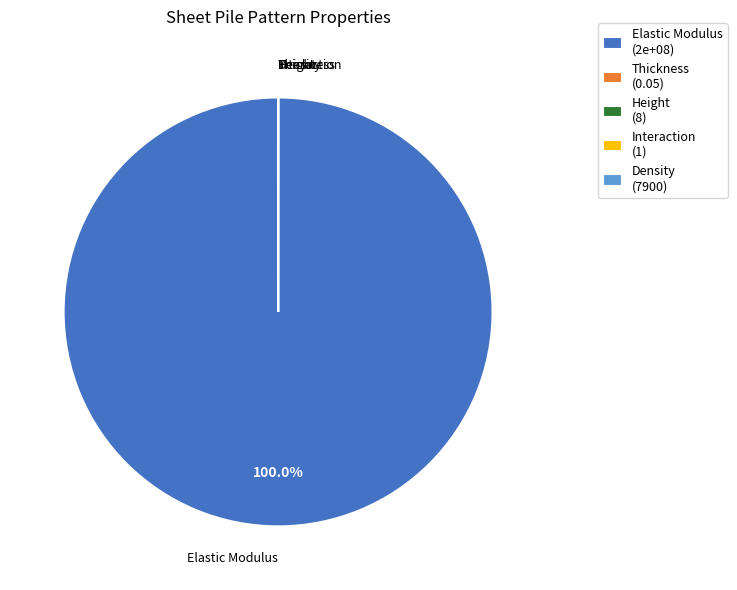

What is the largest slice in the pie chart?

Elastic Modulus